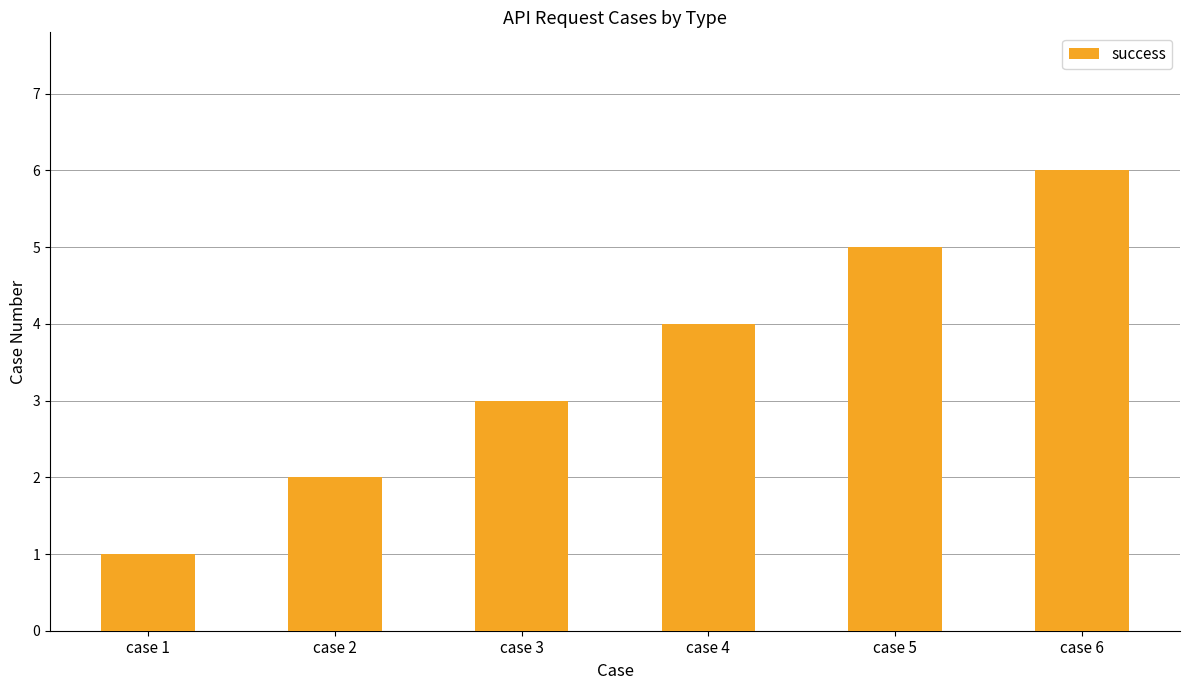

How many bars are there in total?

6